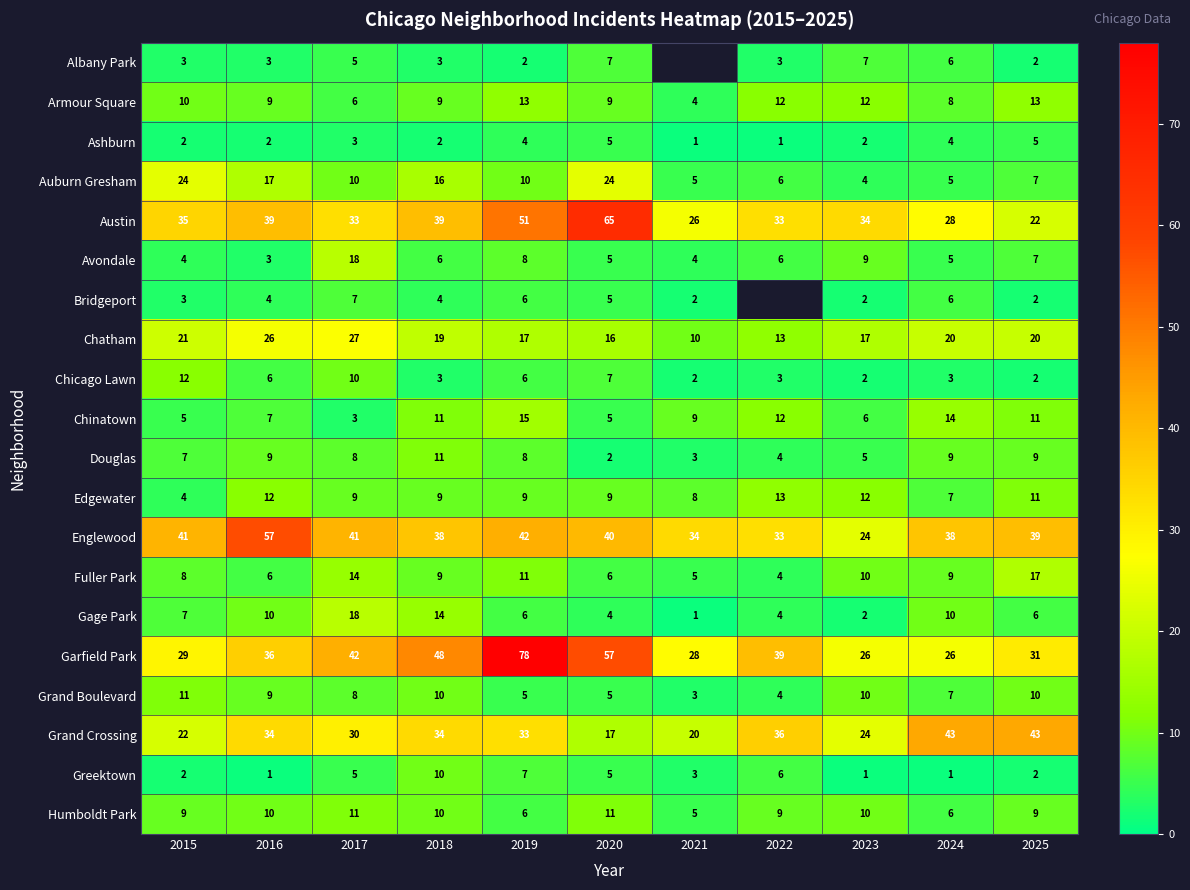

The value of Fuller Park at 2015 is 2. True or false?

False